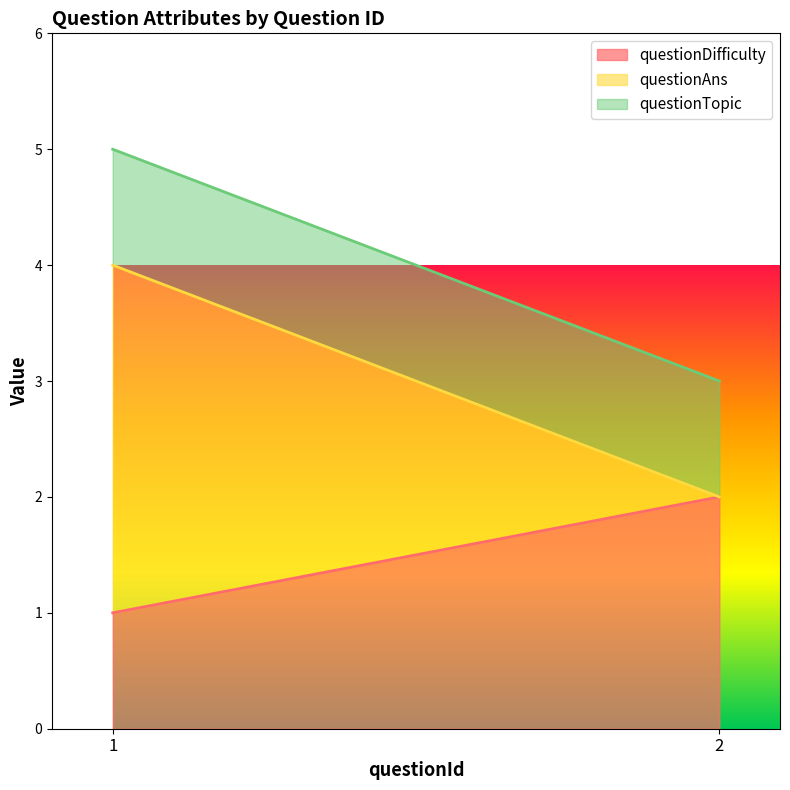

Reading right to left, what are all the values shown in this chart?

questionDifficulty: 2	1
questionAns: 0	3
questionTopic: 1	1